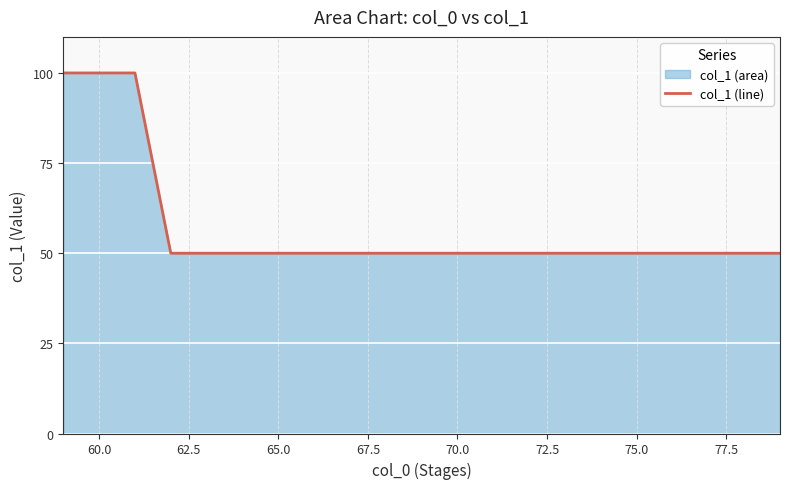

Reading left to right, list all the values displayed in this chart.

100	100	50	50	50	50	50	50	50	50	50	50	50